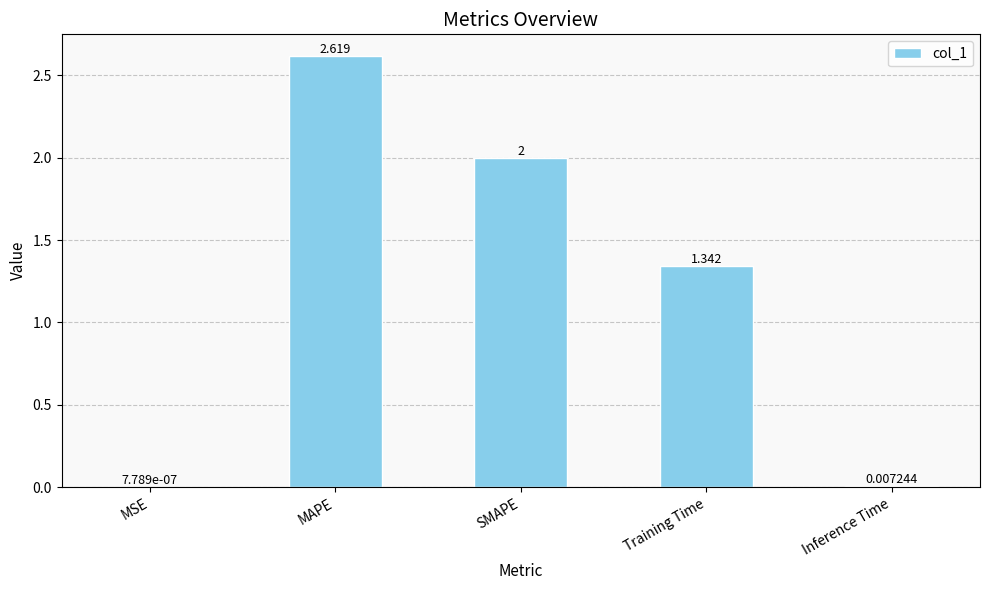

What is the change in value from MSE to MAPE?

+2.6